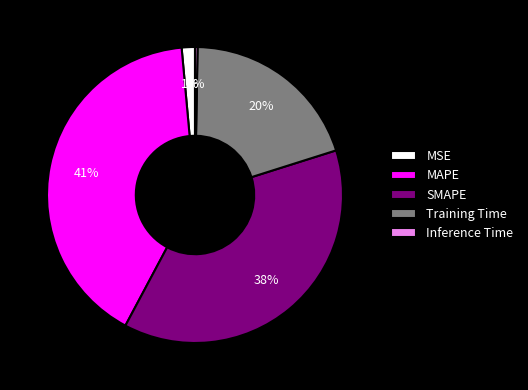

To the nearest percent, what is the combined percentage of MAPE and Training Time?

61%